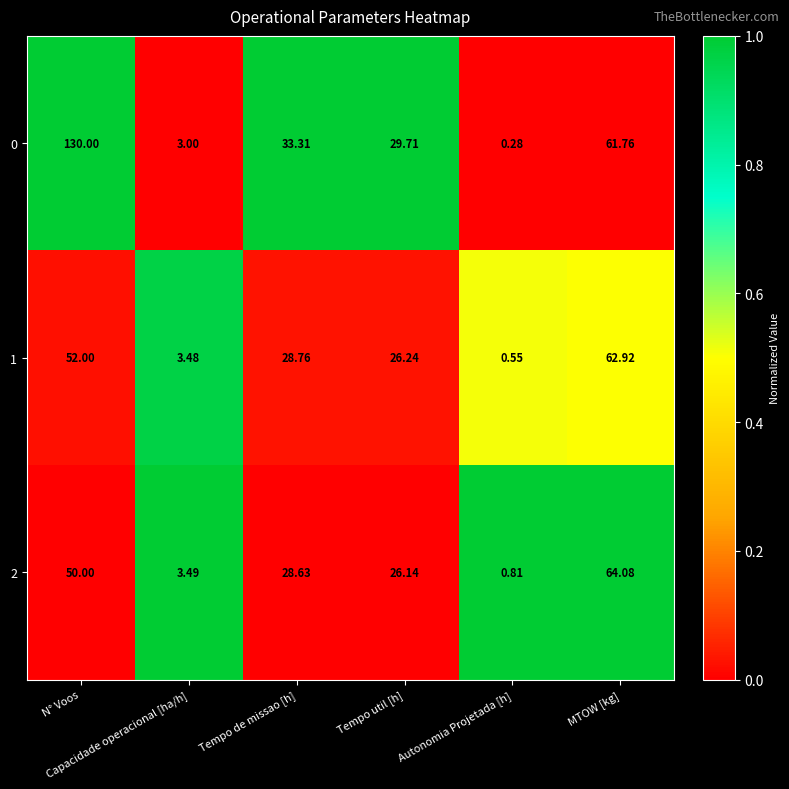

Rank the series by their maximum value, from highest to lowest.

0, 2, 1